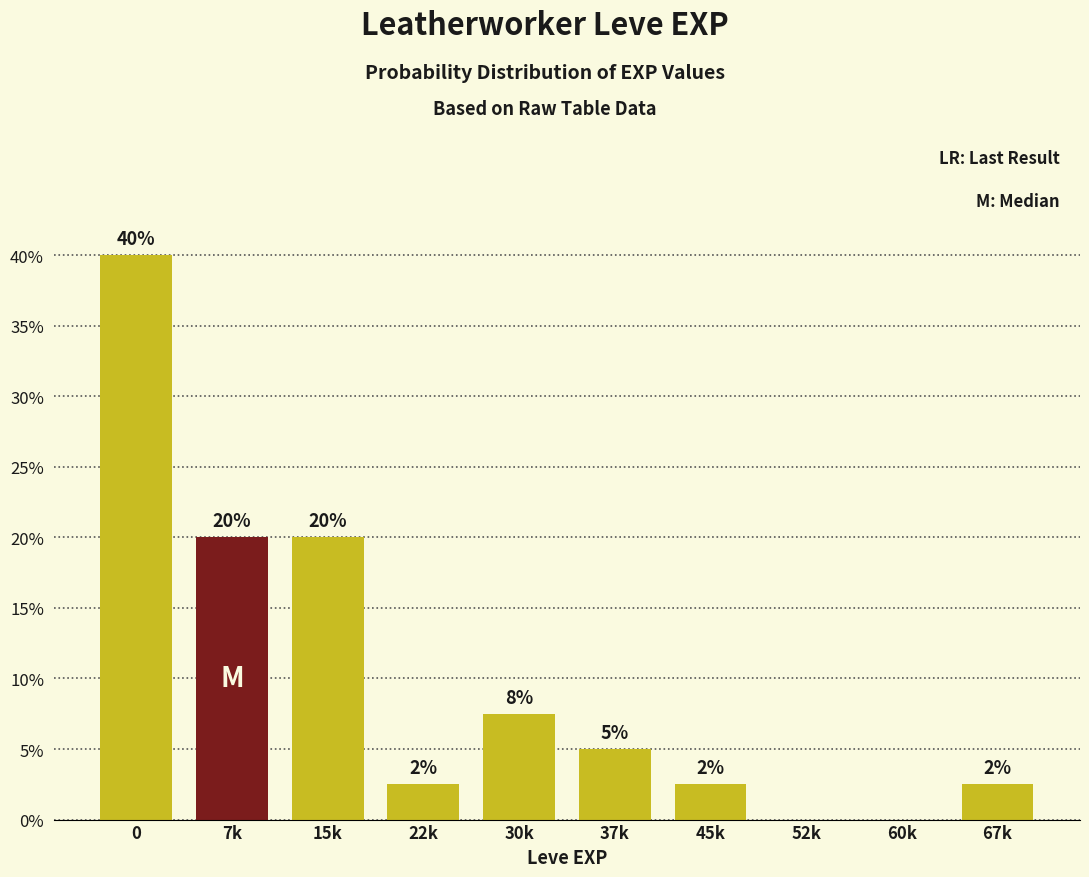

True or false: the data shows 0.0 at 52k.

True